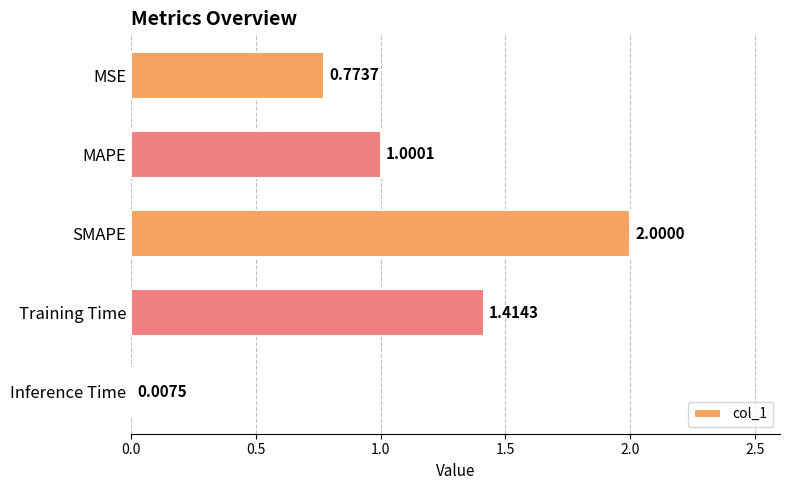

Which has a higher value, Inference Time or MAPE?

MAPE